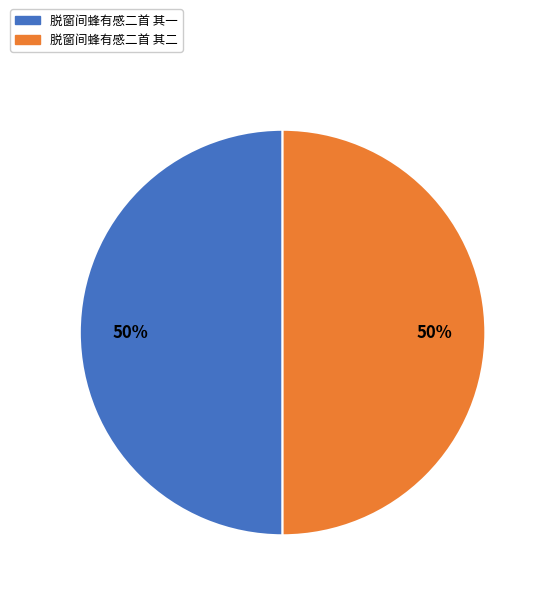

What is the ratio of the value at 脱窗间蜂有感二首 其二 to the value at 脱窗间蜂有感二首 其一?

1.0